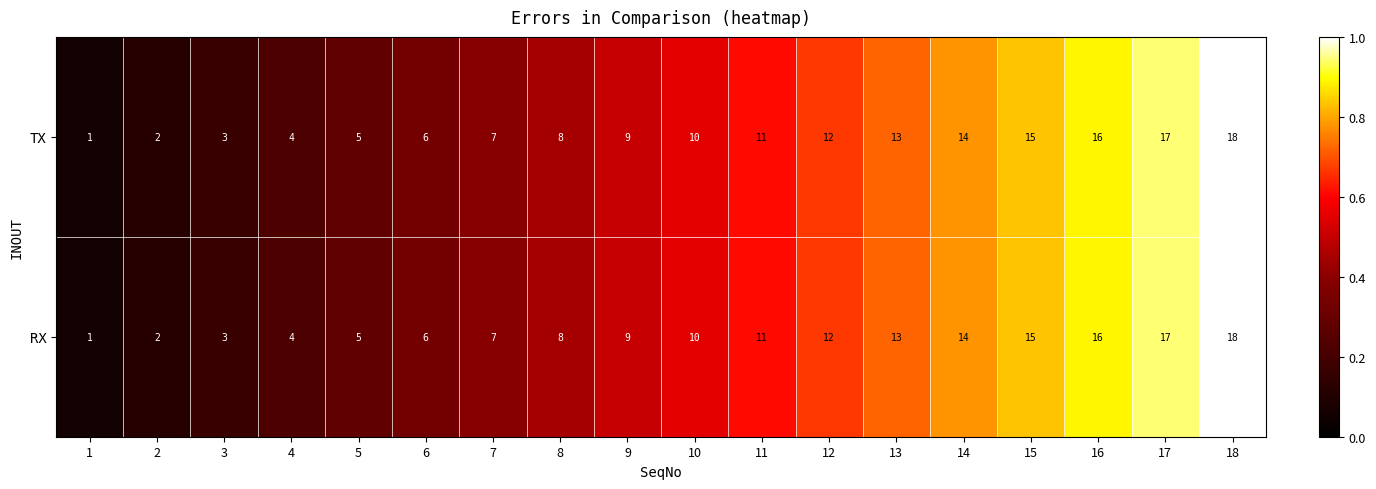

Which label corresponds to the smallest value in the chart?

1